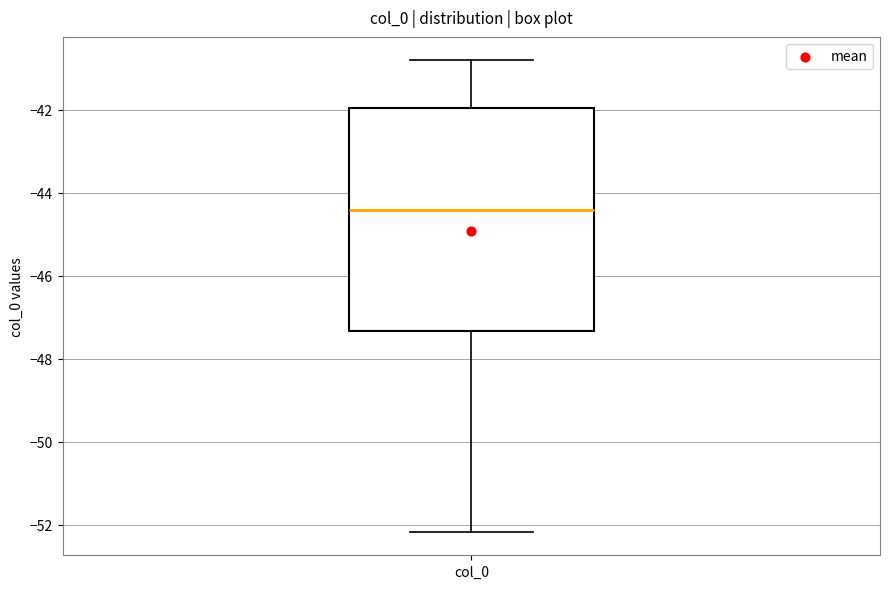

Where does the median line of the box for col_0 sit on the y-axis? The values are not printed on the chart, so give them approximately, as read against the axis.

-44.4